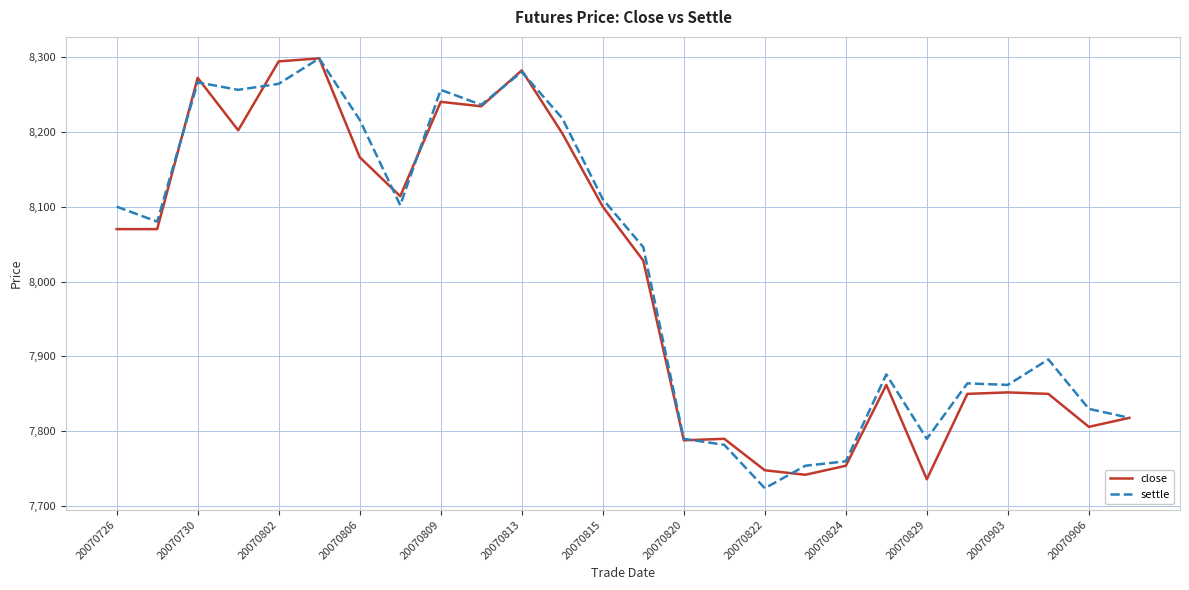

What is the minimum value shown in the chart?

7724